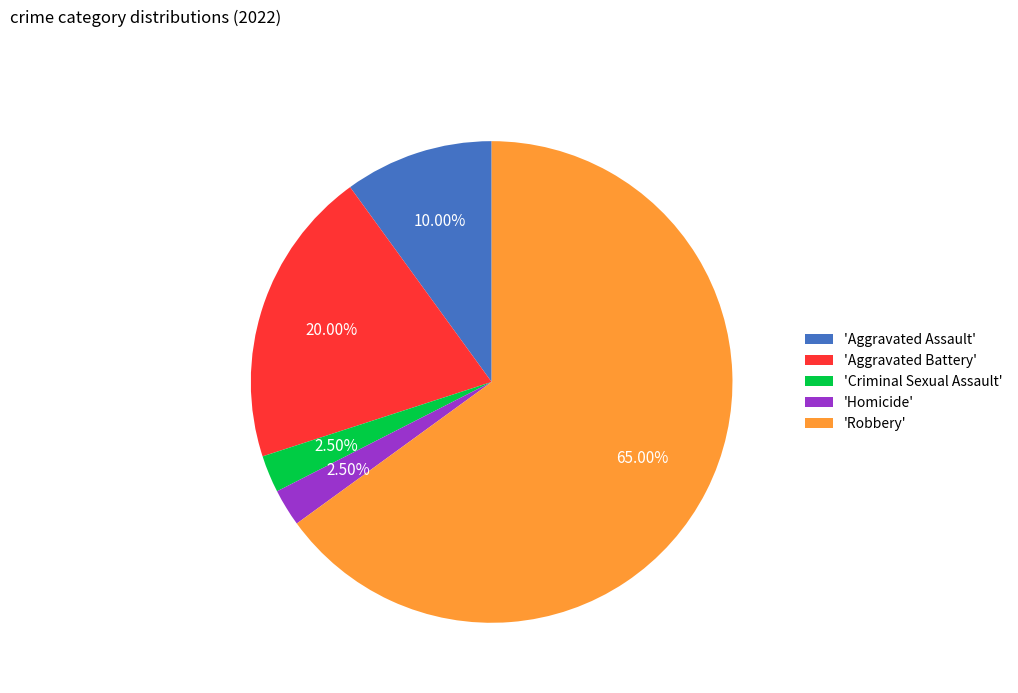

Is there a majority slice in this chart?

Yes